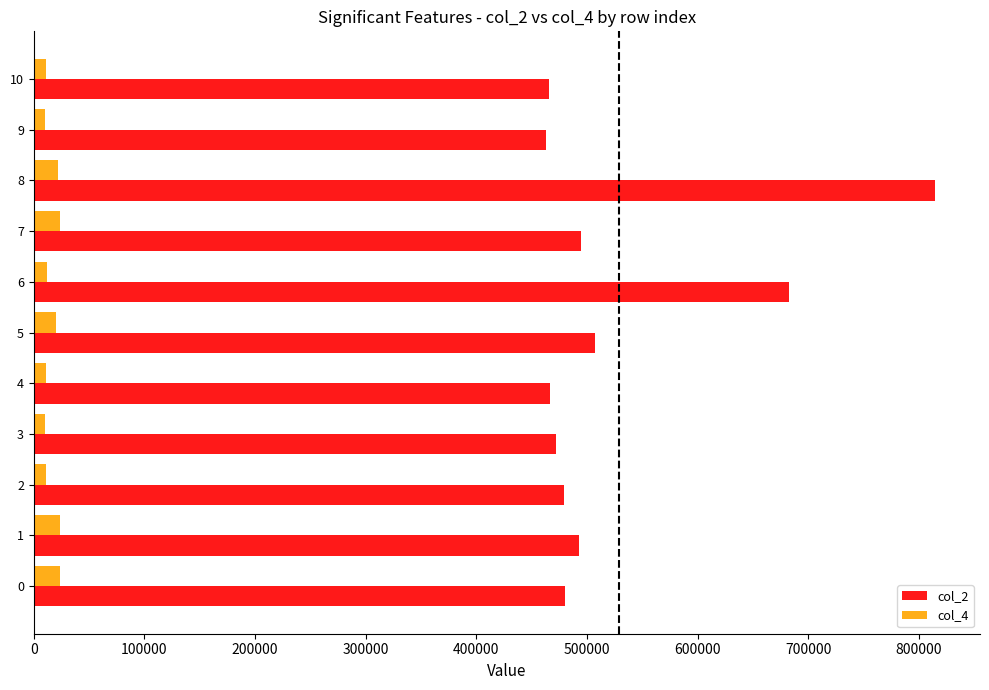

The value of col_2 at 6 is 682792. True or false?

True